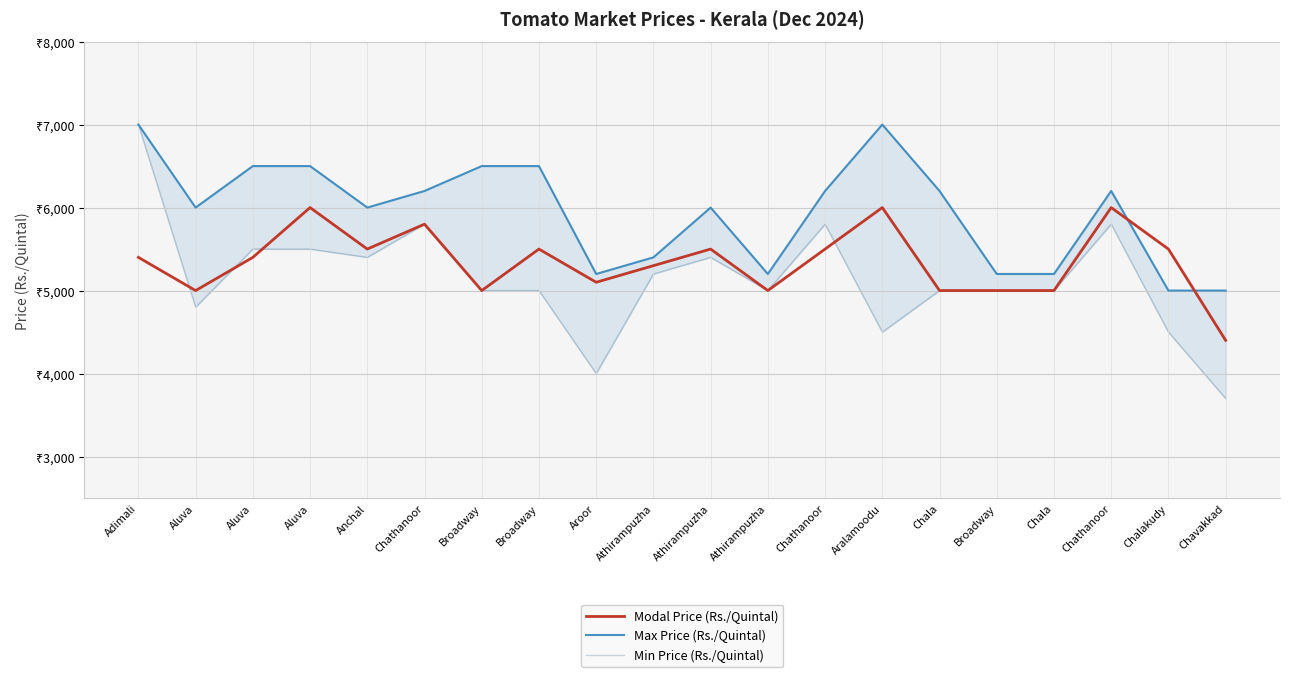

Which series has the largest range (max minus min)?

Min Price (Rs./Quintal)